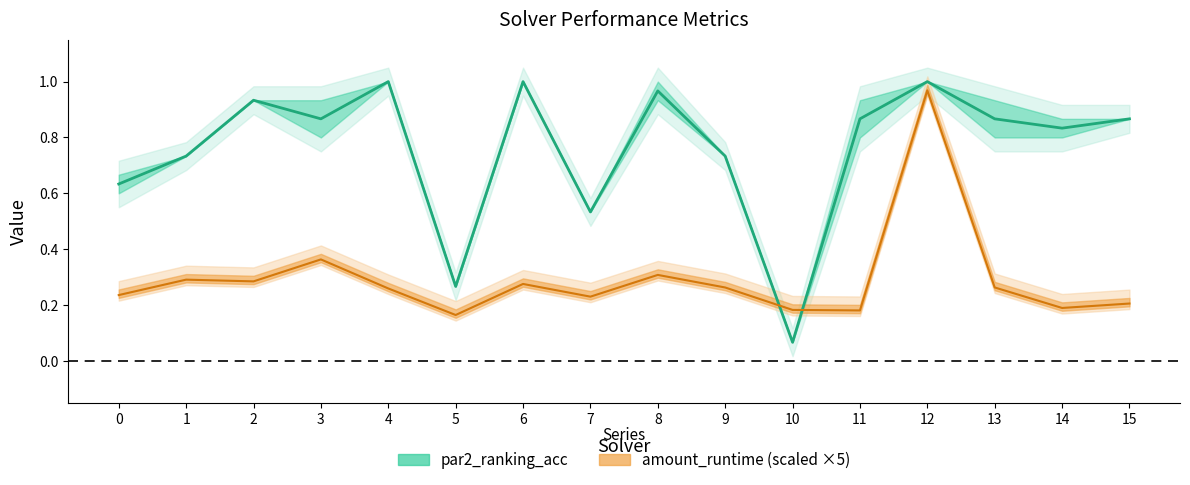

True or false: amount_runtime has more than 0 interior local peaks.

True